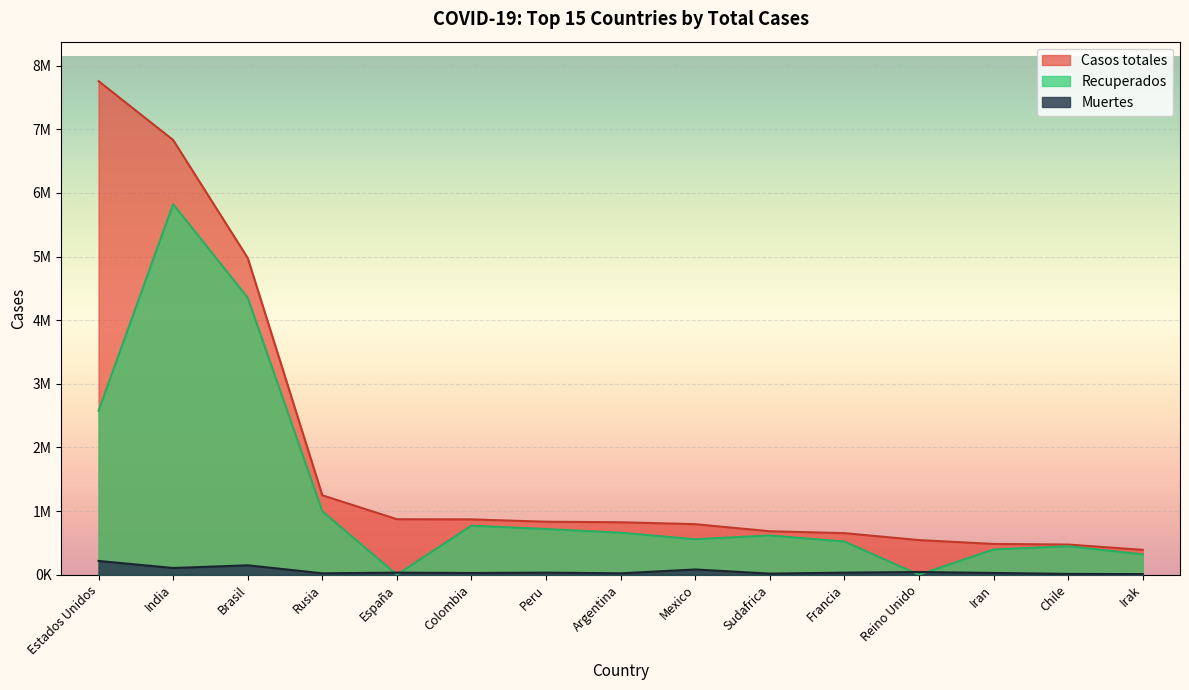

The value of Muertes at Rusia is 21865. True or false?

True